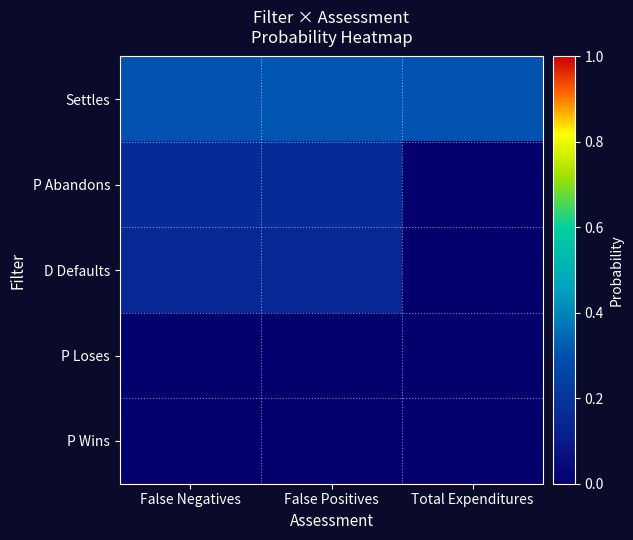

What is the spread (max minus min) of values at Total Expenditures?

0.3